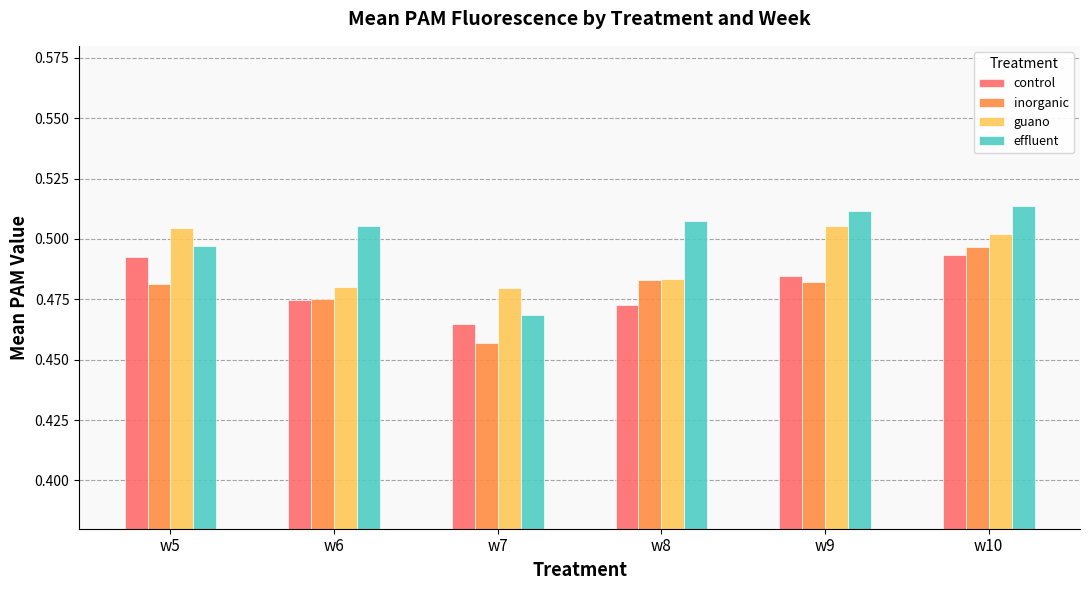

True or false: control has a value of 0.1 at w10.

False